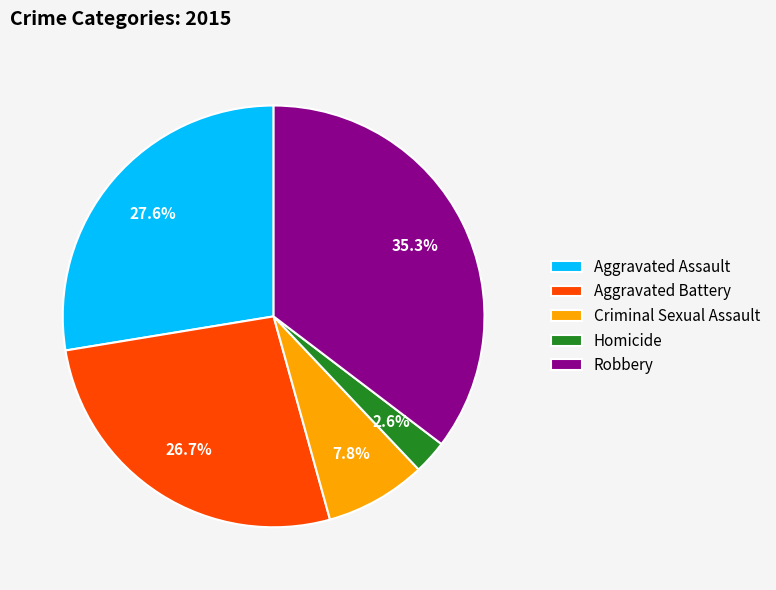

Count the number of slices in the pie.

5